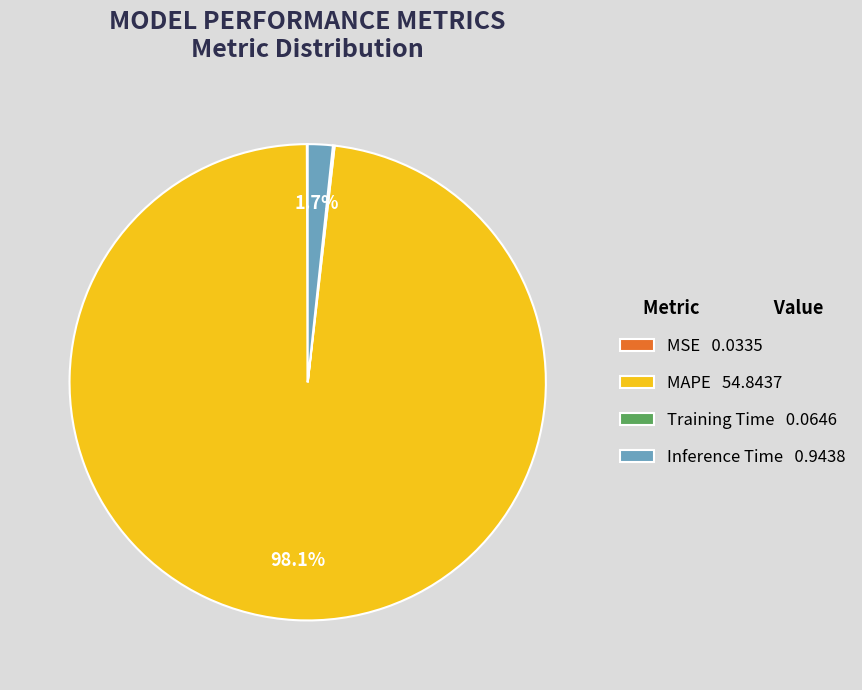

Is MAPE the majority of the pie?

Yes